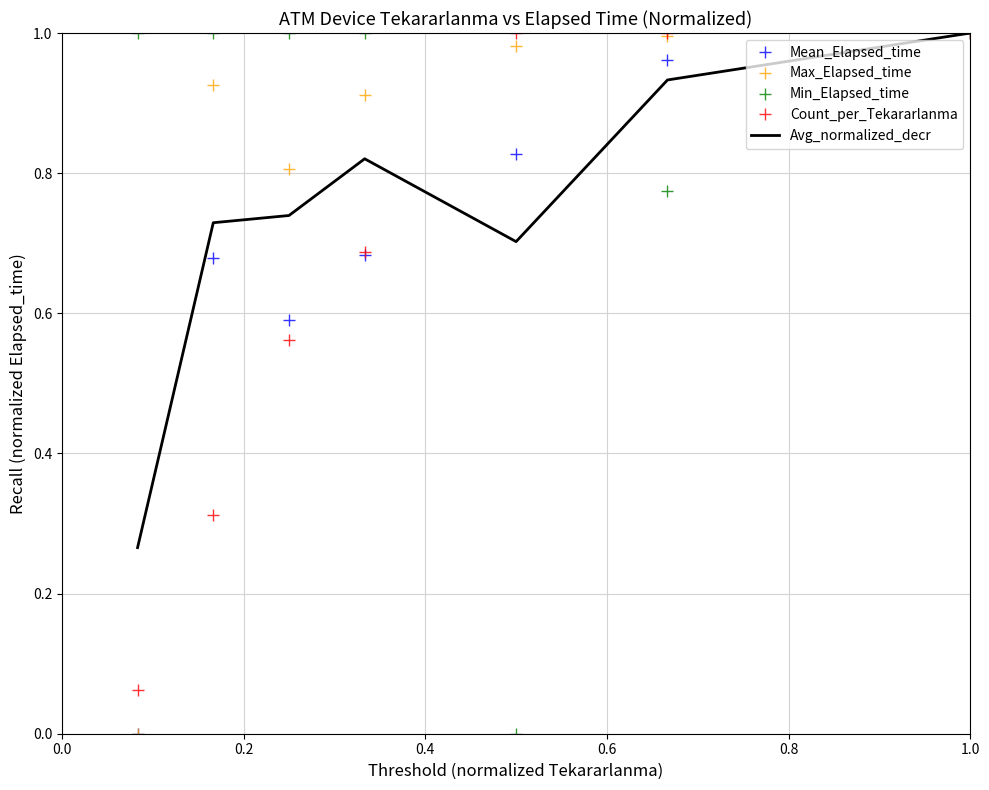

What are all the series names shown in the legend?

Mean_Elapsed_time, Max_Elapsed_time, Min_Elapsed_time, Count_per_Tekararlanma, Avg_normalized_decr